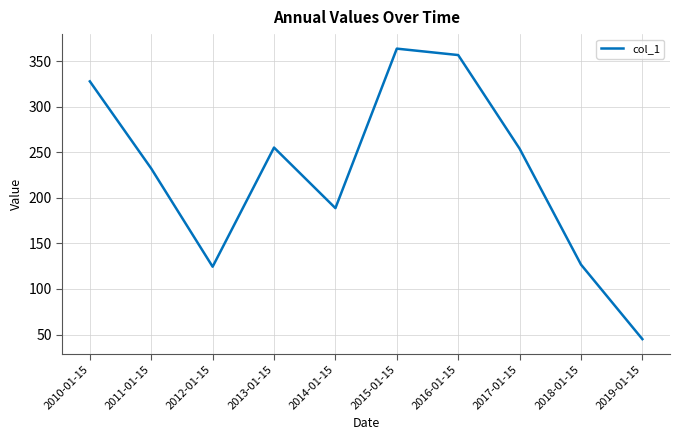

What value does the data have at 2019-01-15?

45.0